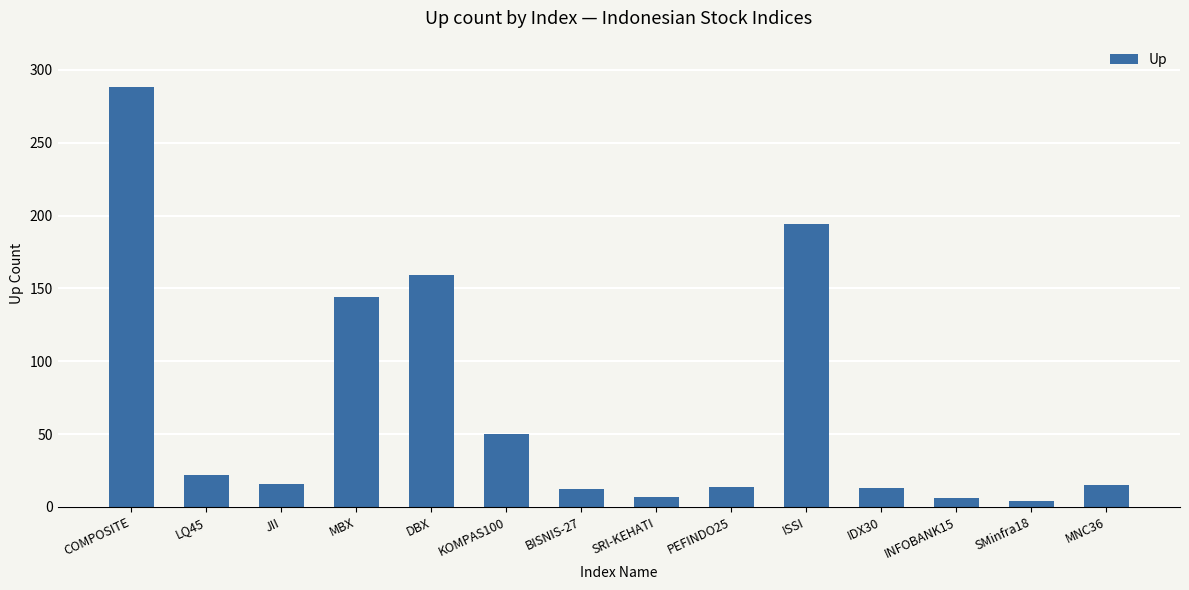

What is the value of the 9th bar from the left?

14